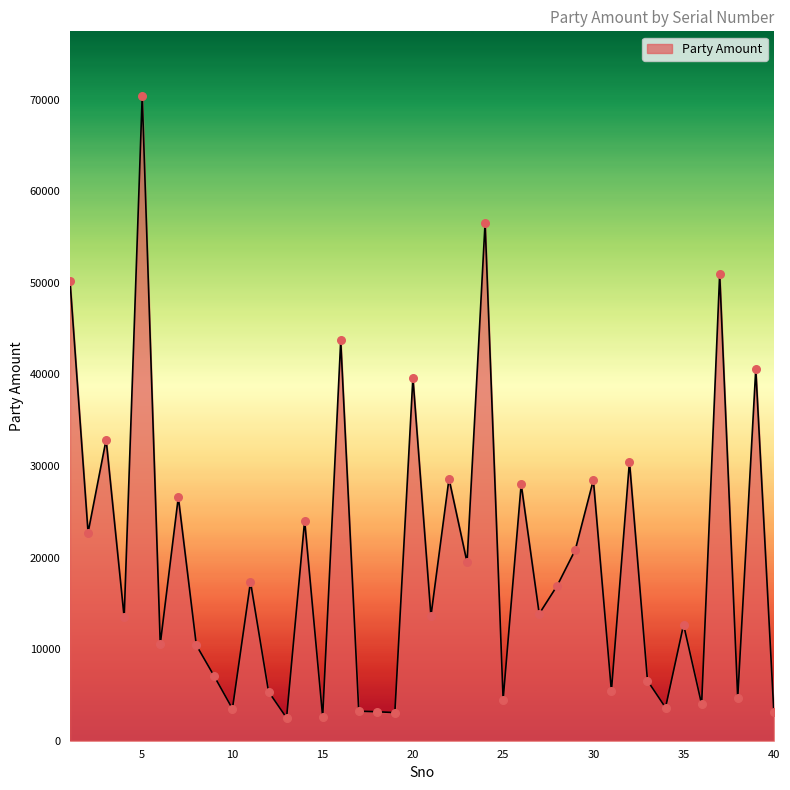

What is the minimum value shown in the chart?

2498